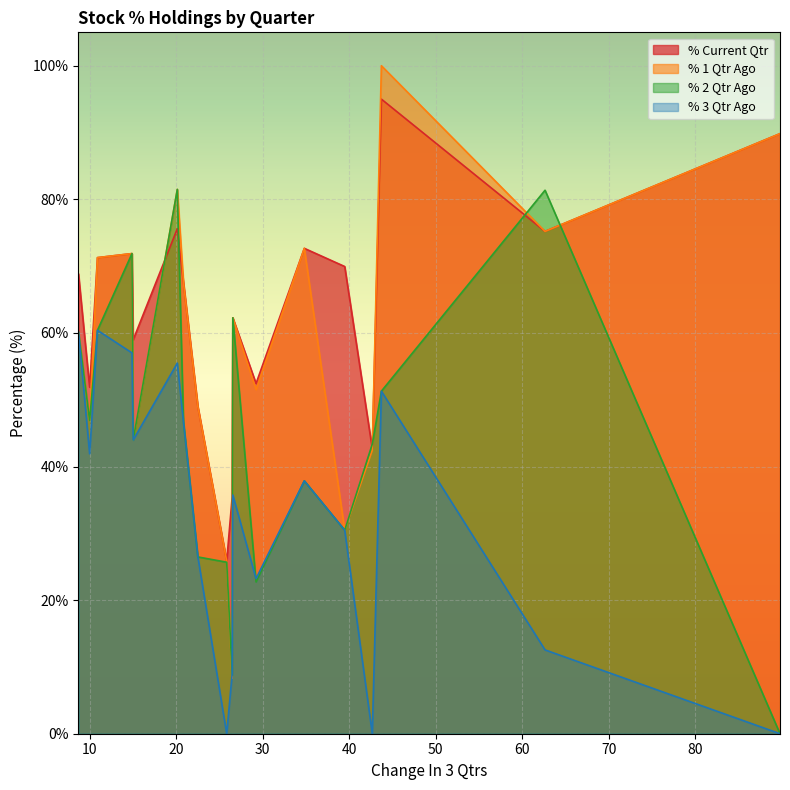

How many series are shown in this chart?

4